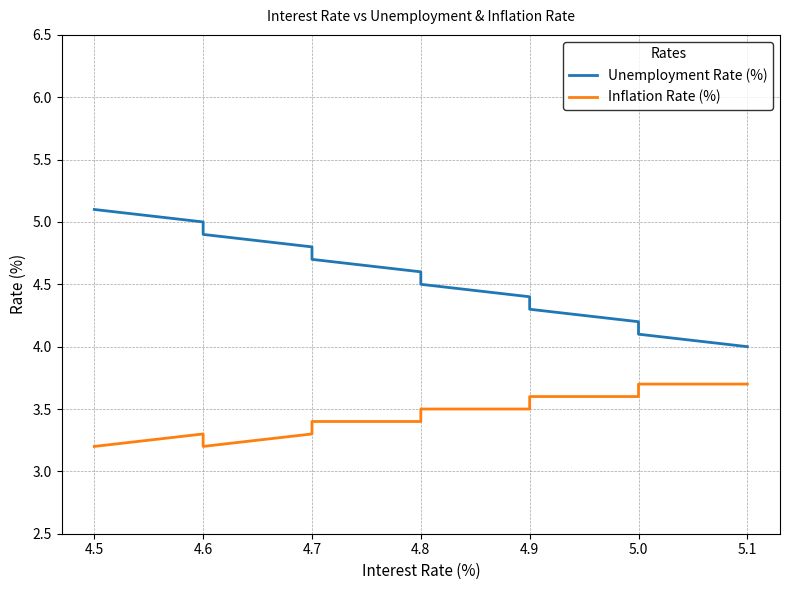

How many series are shown in this chart?

2